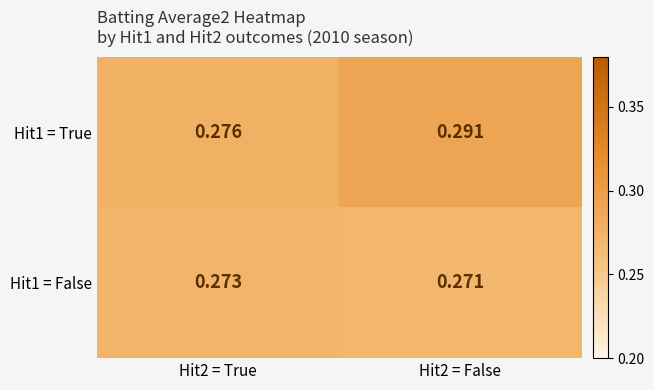

Is the value of Hit1 = False at Hit2 = True greater than the value of Hit1 = True at Hit2 = False?

No